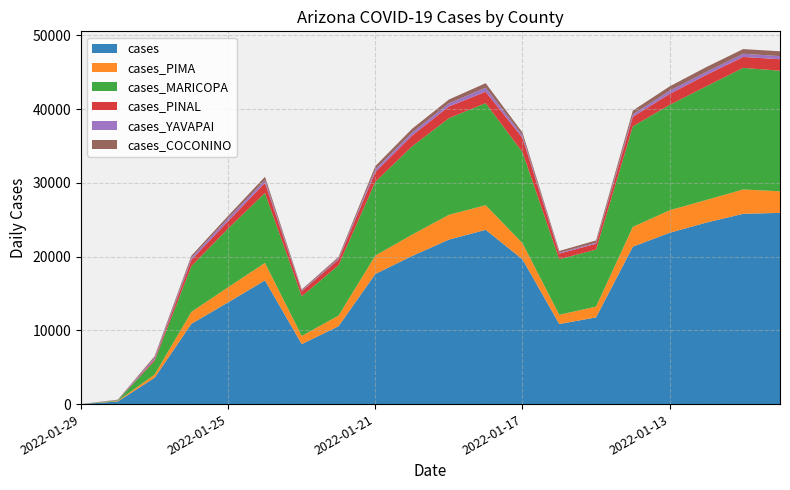

Reading right to left, list all the values displayed in this chart.

cases: 2022-01-10=25936	2022-01-11=25809	2022-01-12=24623	2022-01-13=23234	2022-01-14=21350	2022-01-15=11760	2022-01-16=10859	2022-01-17=19635	2022-01-18=23635	2022-01-19=22310	2022-01-20=20089	2022-01-21=17648	2022-01-22=10561	2022-01-23=8135	2022-01-24=16775	2022-01-25=13803	2022-01-26=10889	2022-01-27=3574	2022-01-28=350	2022-01-29=2
cases_PIMA: 2022-01-10=2923	2022-01-11=3304	2022-01-12=3065	2022-01-13=3057	2022-01-14=2685	2022-01-15=1460	2022-01-16=1253	2022-01-17=2188	2022-01-18=3339	2022-01-19=3362	2022-01-20=2891	2022-01-21=2495	2022-01-22=1440	2022-01-23=1113	2022-01-24=2373	2022-01-25=2051	2022-01-26=1615	2022-01-27=436	2022-01-28=81	2022-01-29=2
cases_MARICOPA: 2022-01-10=16358	2022-01-11=16486	2022-01-12=15421	2022-01-13=14283	2022-01-14=13638	2022-01-15=7735	2022-01-16=7530	2022-01-17=12353	2022-01-18=13841	2022-01-19=13103	2022-01-20=11977	2022-01-21=10006	2022-01-22=6835	2022-01-23=5371	2022-01-24=9486	2022-01-25=7958	2022-01-26=6219	2022-01-27=1851	2022-01-28=88	2022-01-29=0
cases_PINAL: 2022-01-10=1555	2022-01-11=1487	2022-01-12=1548	2022-01-13=1489	2022-01-14=1296	2022-01-15=794	2022-01-16=769	2022-01-17=1940	2022-01-18=1546	2022-01-19=1584	2022-01-20=1468	2022-01-21=1332	2022-01-22=766	2022-01-23=683	2022-01-24=1375	2022-01-25=1016	2022-01-26=845	2022-01-27=204	2022-01-28=3	2022-01-29=0
cases_YAVAPAI: 2022-01-10=421	2022-01-11=433	2022-01-12=407	2022-01-13=439	2022-01-14=324	2022-01-15=142	2022-01-16=120	2022-01-17=320	2022-01-18=558	2022-01-19=431	2022-01-20=406	2022-01-21=355	2022-01-22=152	2022-01-23=112	2022-01-24=373	2022-01-25=385	2022-01-26=293	2022-01-27=234	2022-01-28=30	2022-01-29=0
cases_COCONINO: 2022-01-10=658	2022-01-11=631	2022-01-12=654	2022-01-13=587	2022-01-14=520	2022-01-15=310	2022-01-16=234	2022-01-17=395	2022-01-18=606	2022-01-19=518	2022-01-20=515	2022-01-21=448	2022-01-22=203	2022-01-23=132	2022-01-24=446	2022-01-25=325	2022-01-26=269	2022-01-27=195	2022-01-28=49	2022-01-29=0